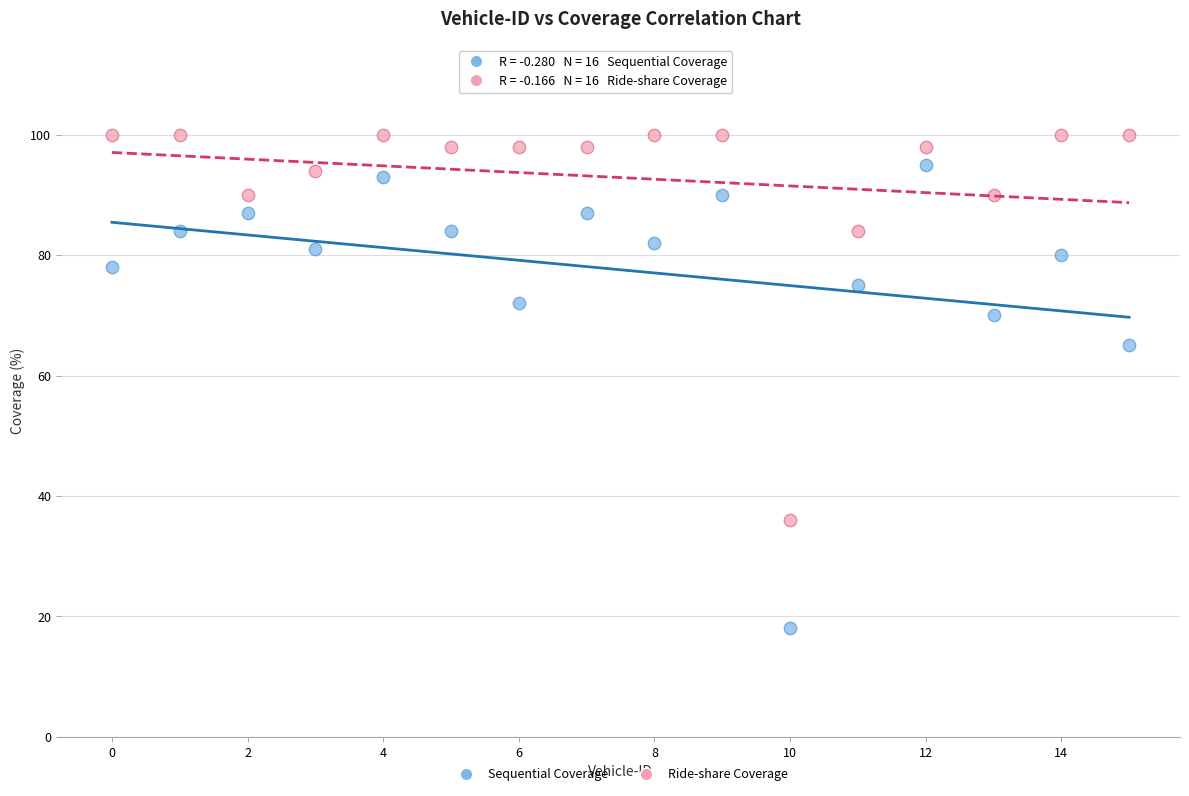

Which series contains the highest Y value?

Ride-share Coverage